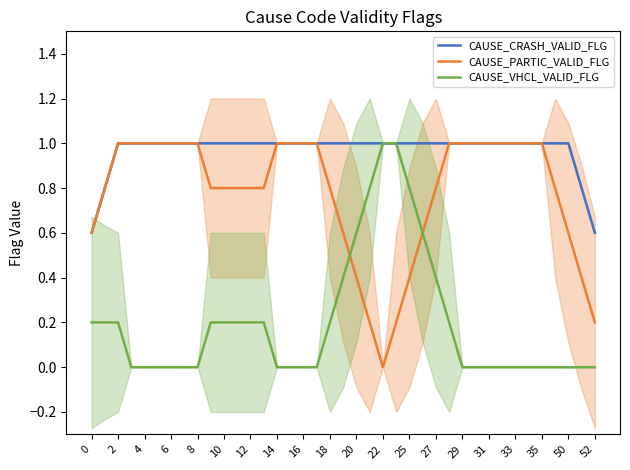

What is the maximum value shown in the chart?

1.0